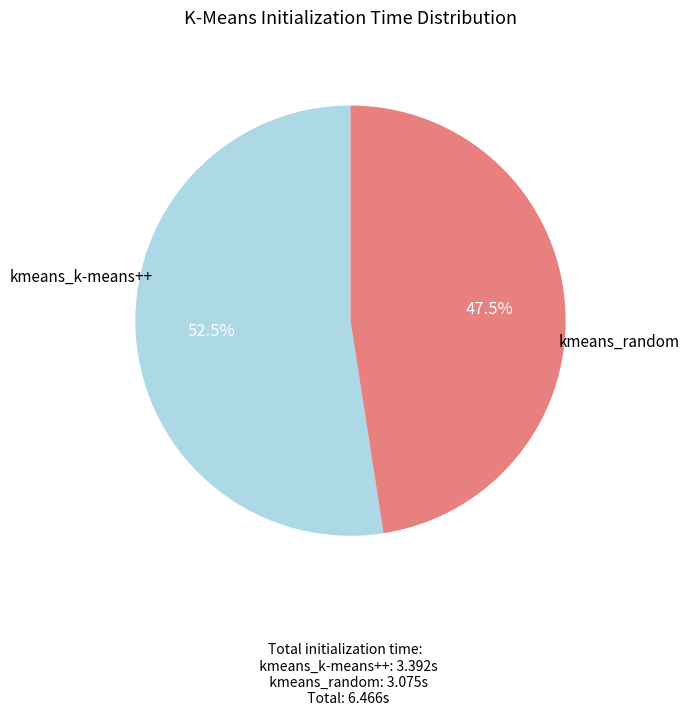

Is it true that kmeans_k-means++ is 42% of the pie?

False